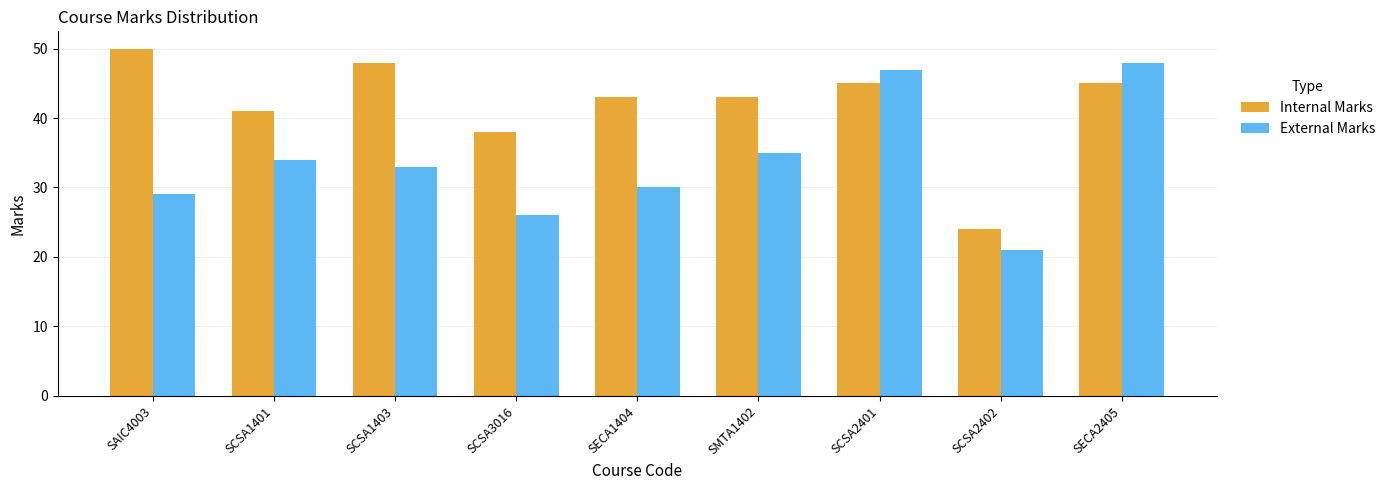

True or false: Internal Marks has a value of 14 at SECA2405.

False